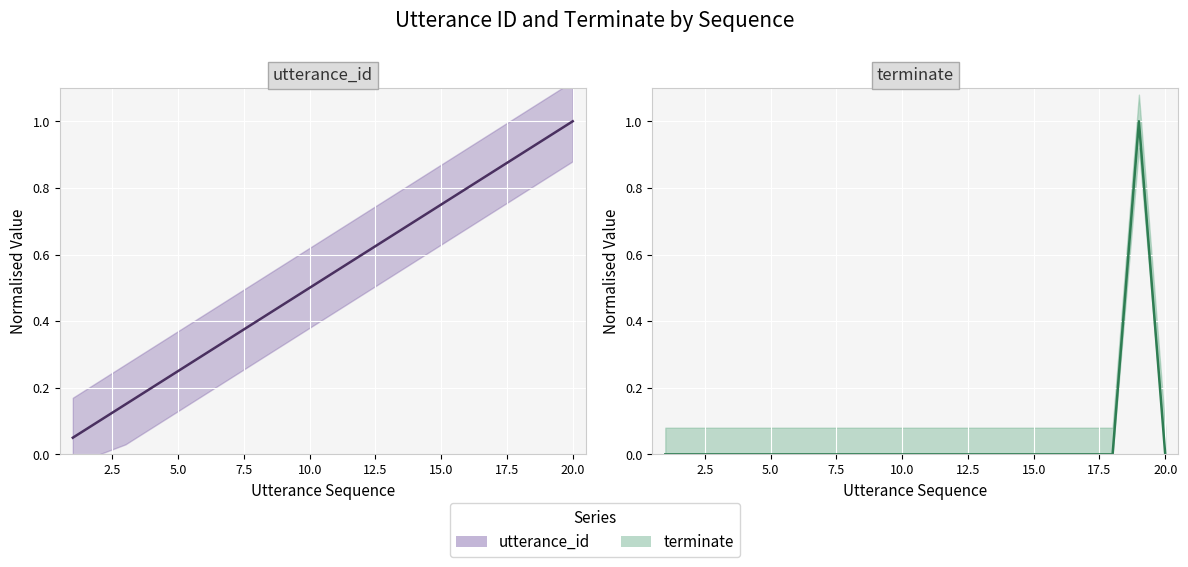

What is the maximum value shown in the chart?

1.0